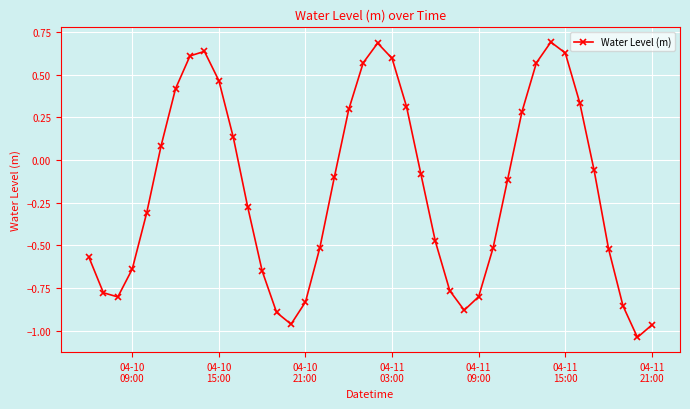

True or false: the data has more than 1 interior local peaks.

True